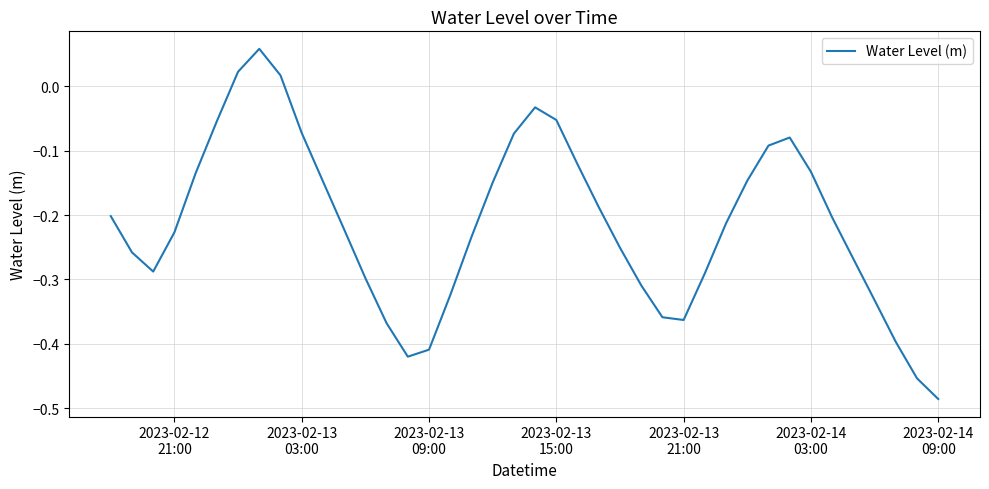

What is the difference between the maximum and minimum values?

0.5